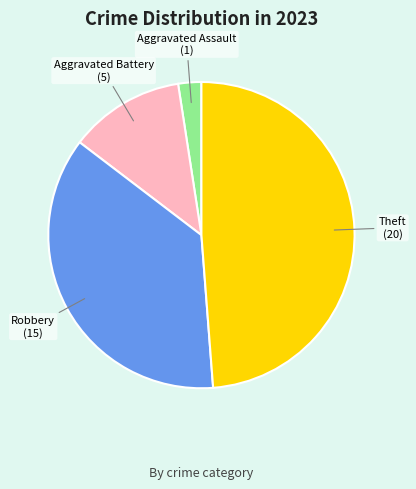

Is there a majority slice in this chart?

No